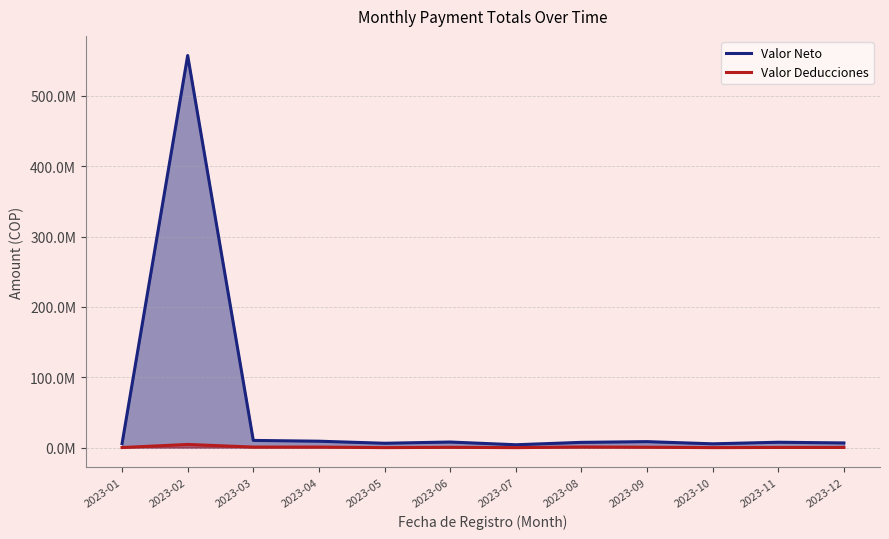

What is the difference between the Valor Deducciones values at 2023-09 and 2023-11?

348922